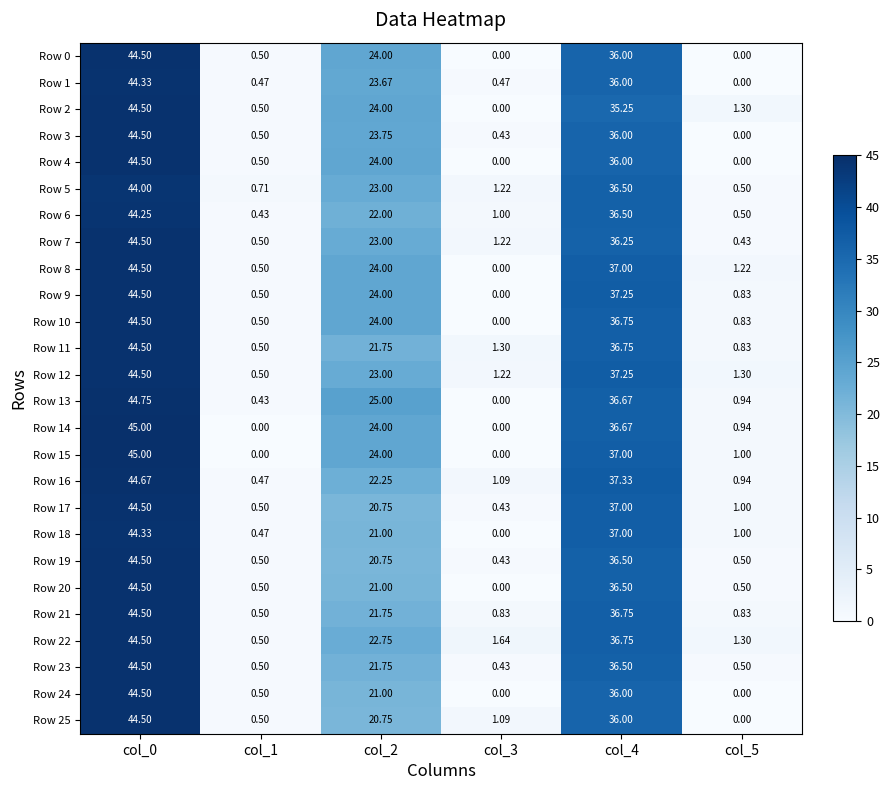

Is the value of Row 7 at col_3 greater than the value of Row 20 at col_4?

No